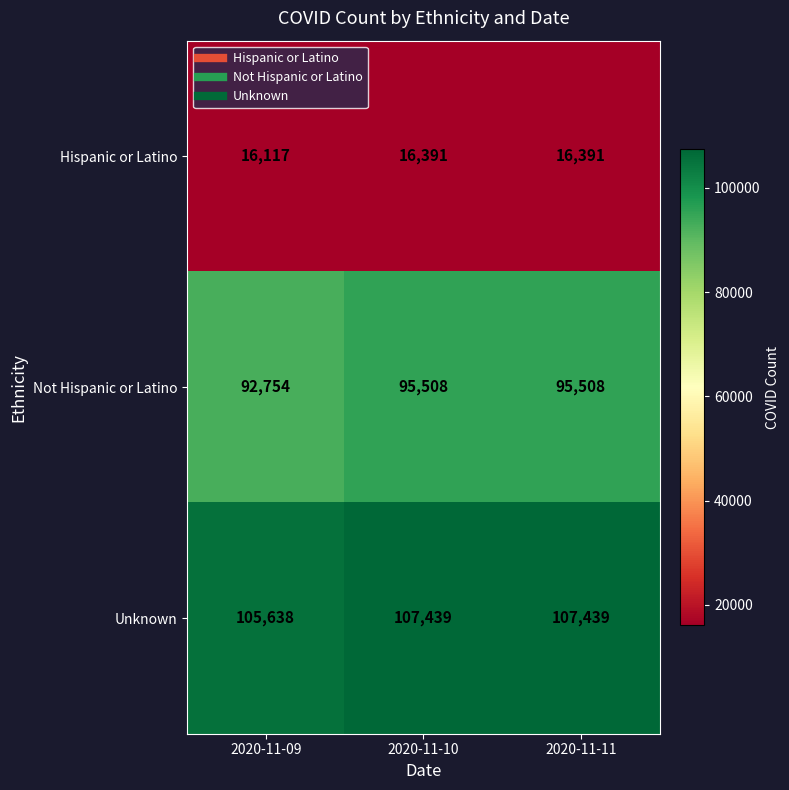

What is the average value of the Hispanic or Latino series?

16300